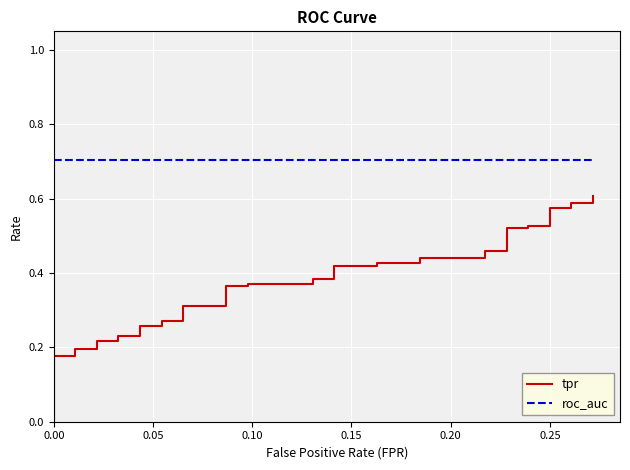

What is the sum of all roc_auc values?

28.1